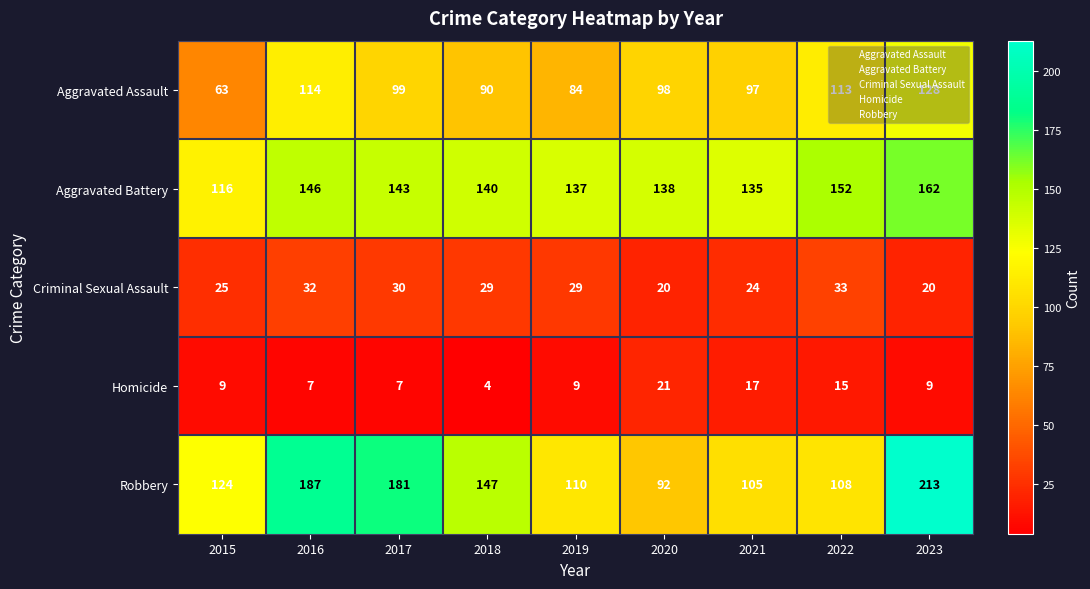

At which category is the sum across all series the highest?

2023